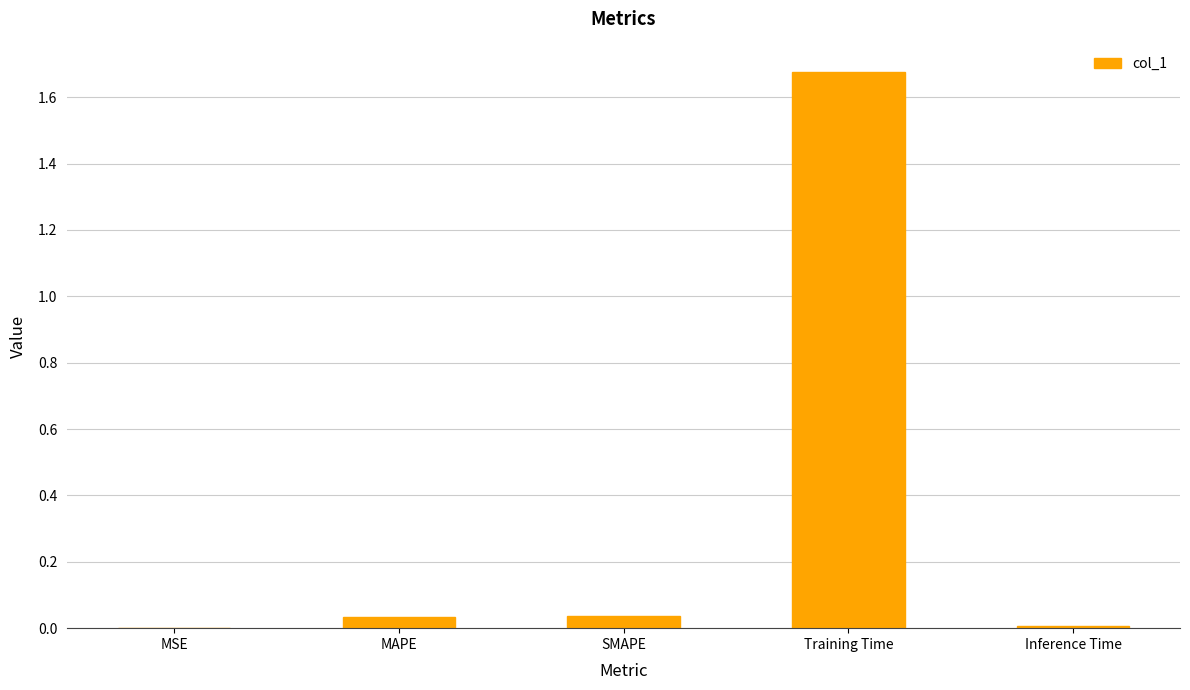

The value at MSE is 0.0. True or false?

True